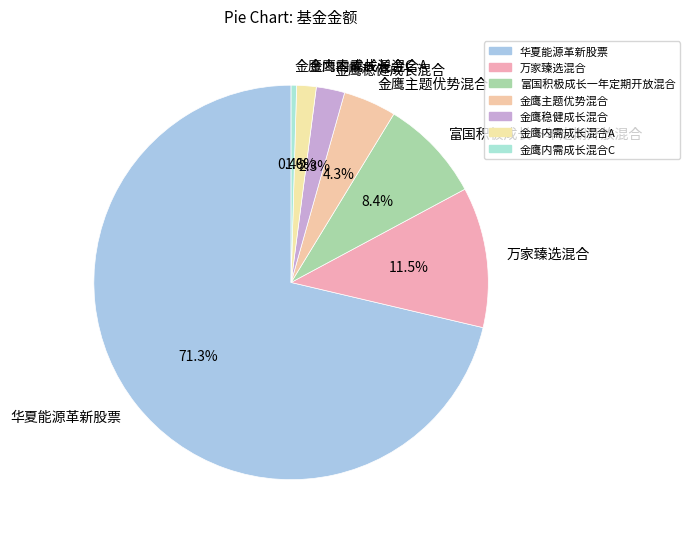

How many slices are in this pie chart?

7